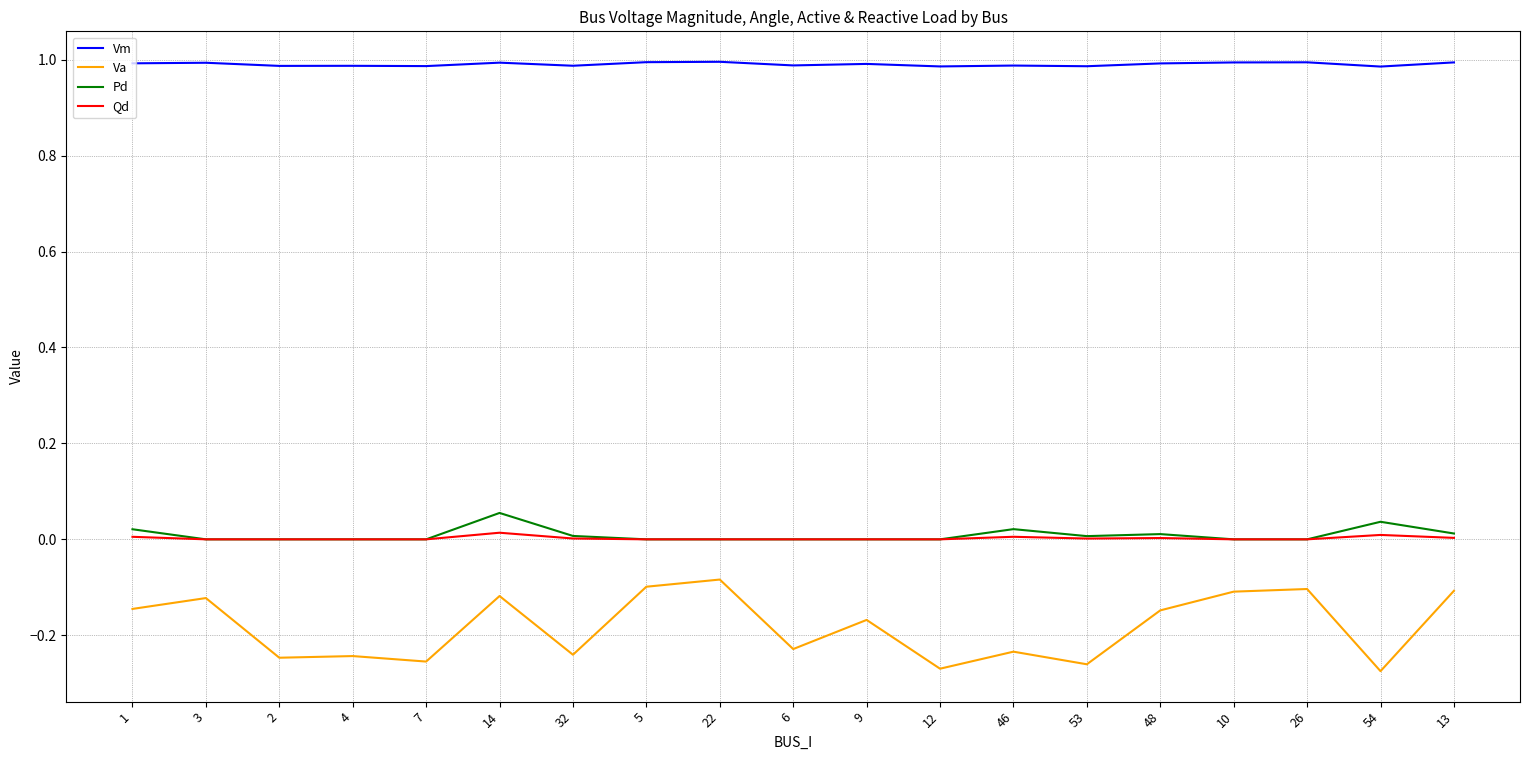

Is it true that Vm equals 1.0 at 46?

True